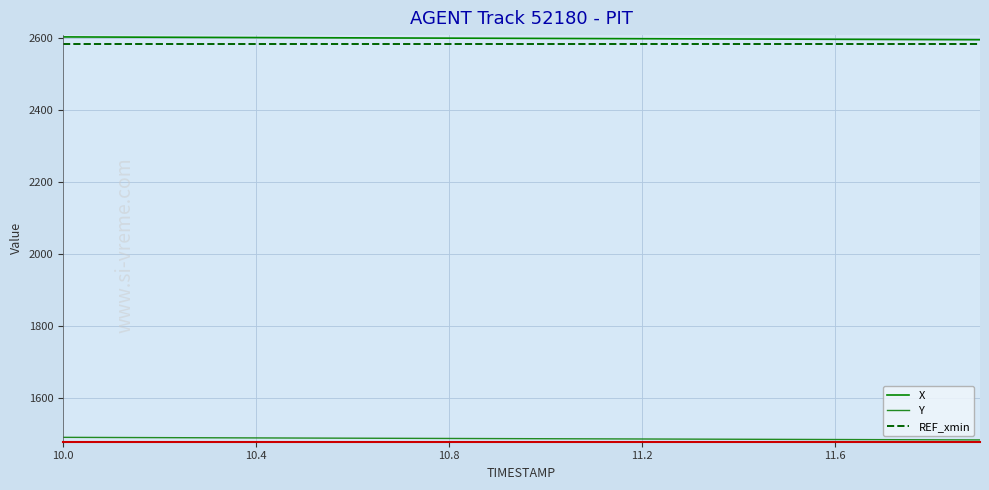

What is the highest value of the Y series?

1489.6